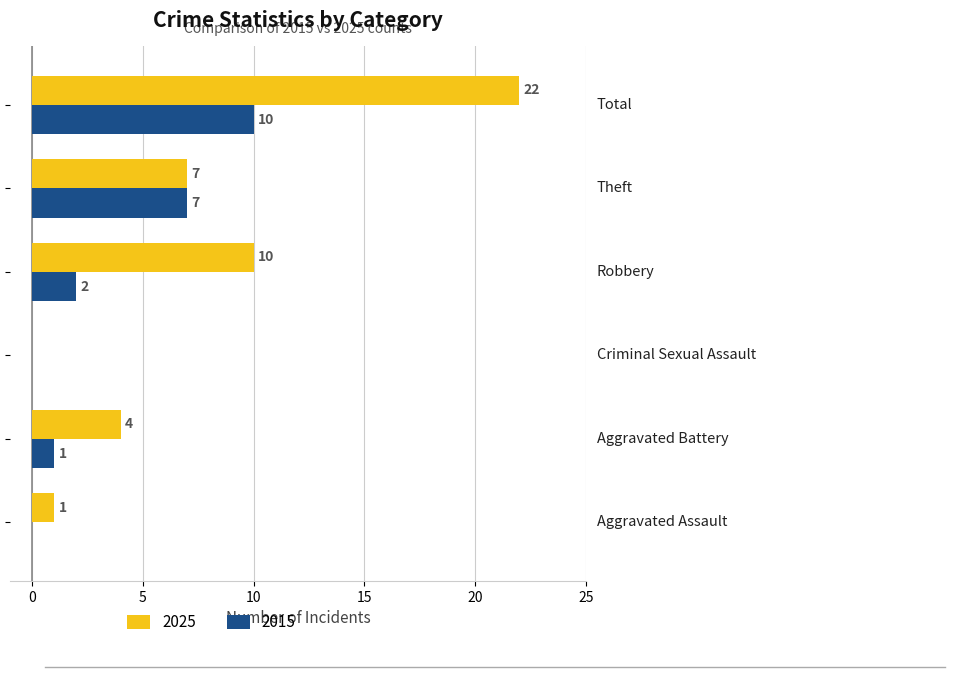

Count the number of data series in this chart.

2